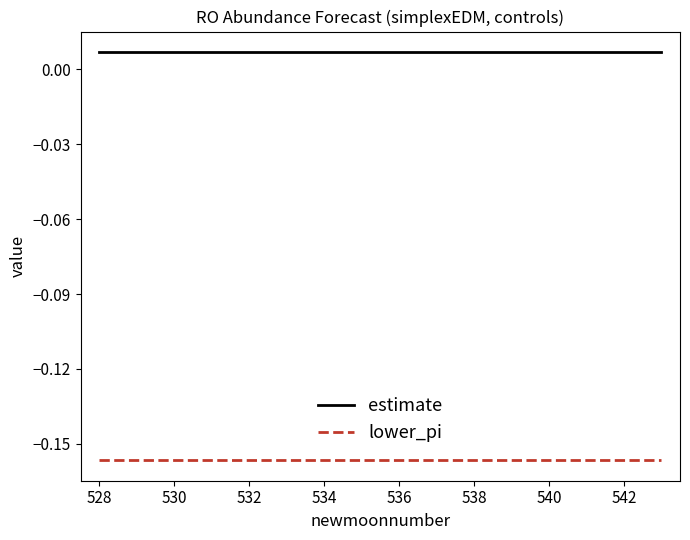

True or false: lower_pi and estimate intersect in this chart.

False